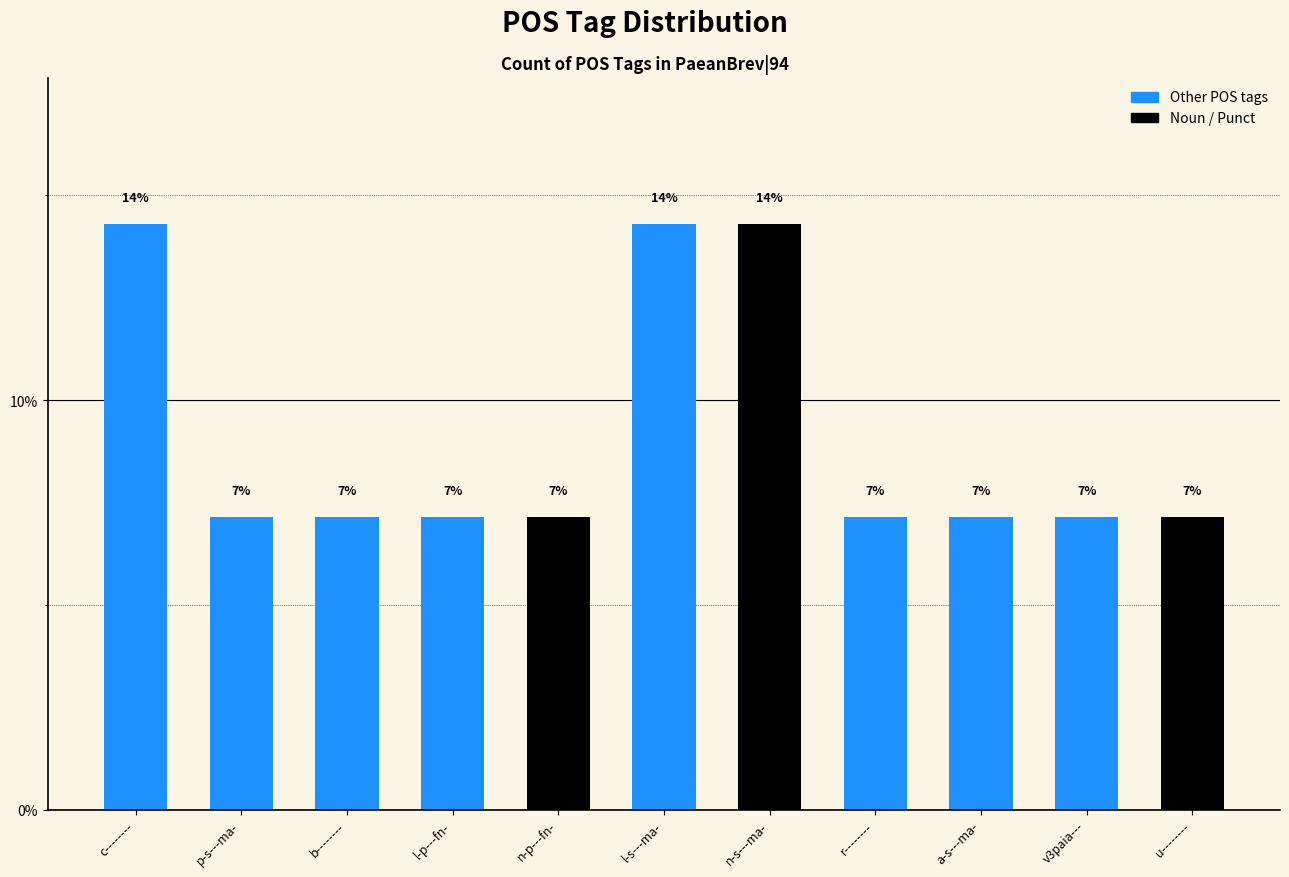

How many bars are there in total?

11